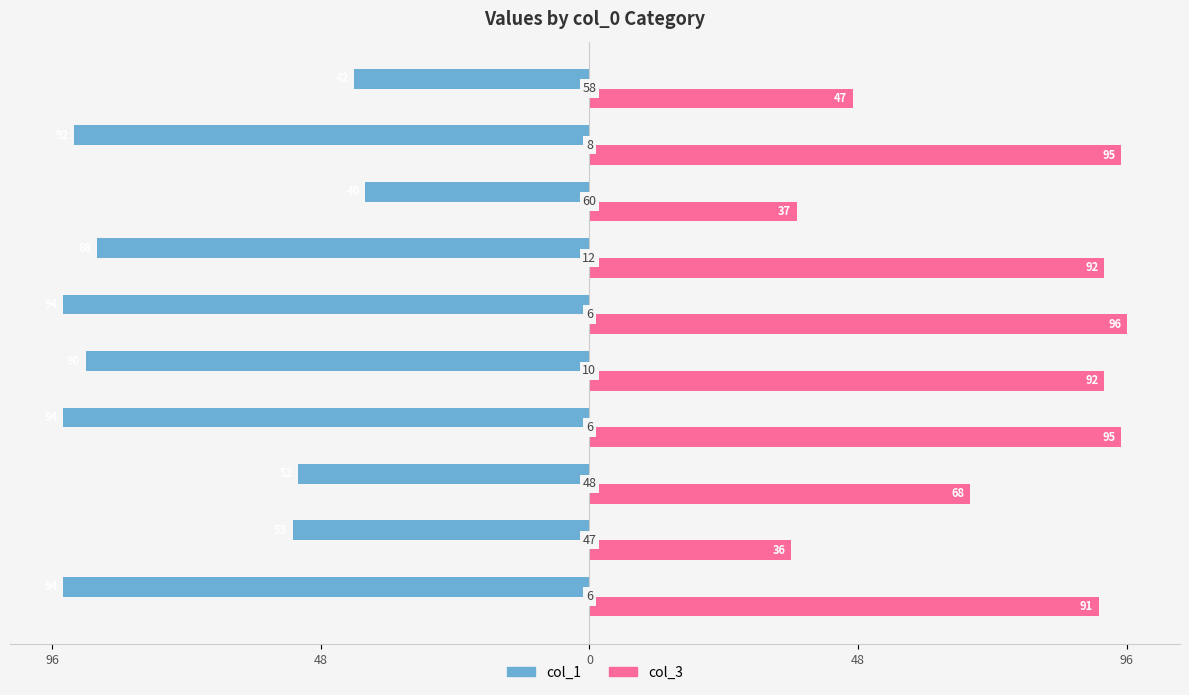

What are all the series names shown in the legend?

col_1, col_3